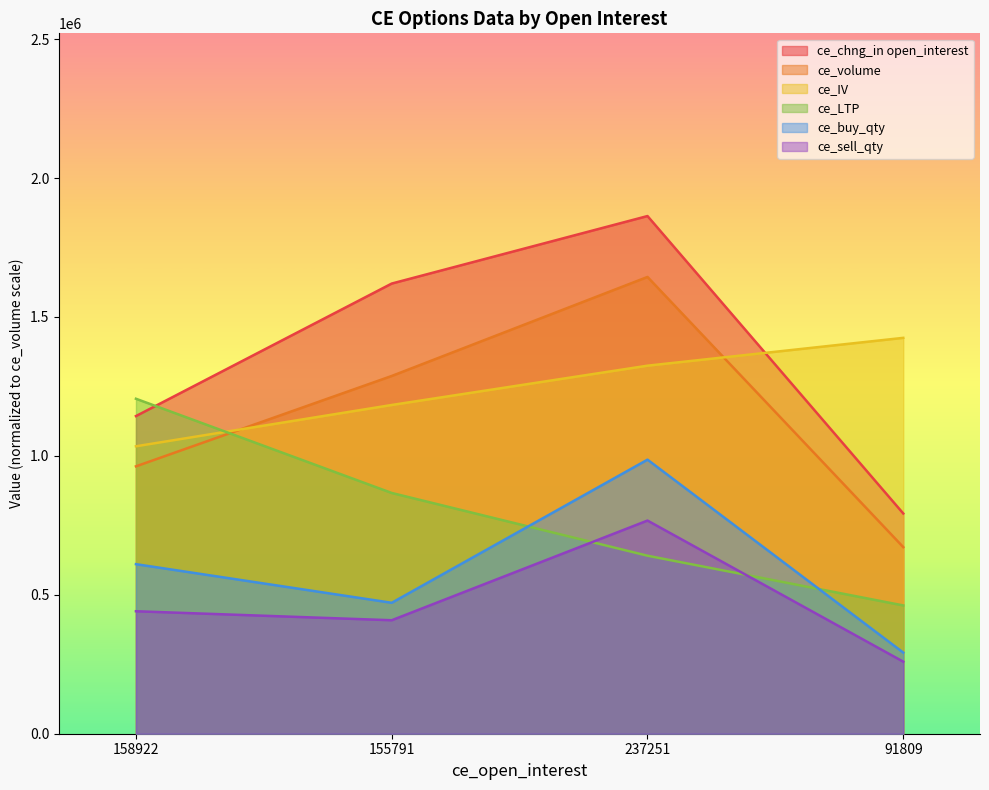

Reading left to right, what are all the values shown in this chart?

ce_chng_in open_interest: 1143348.2	1620369.7	1863380.2	792728.7
ce_volume: 962383.5	1287696.0	1644159.0	671619.0
ce_IV: 1034628.8	1183317.9	1324779.1	1424937.8
ce_LTP: 1205716.6	866587.9	640725.4	461778.1
ce_buy_qty: 610333.6	471277.5	986495.4	292031.0
ce_sell_qty: 440847.3	408462.7	767274.2	259329.8